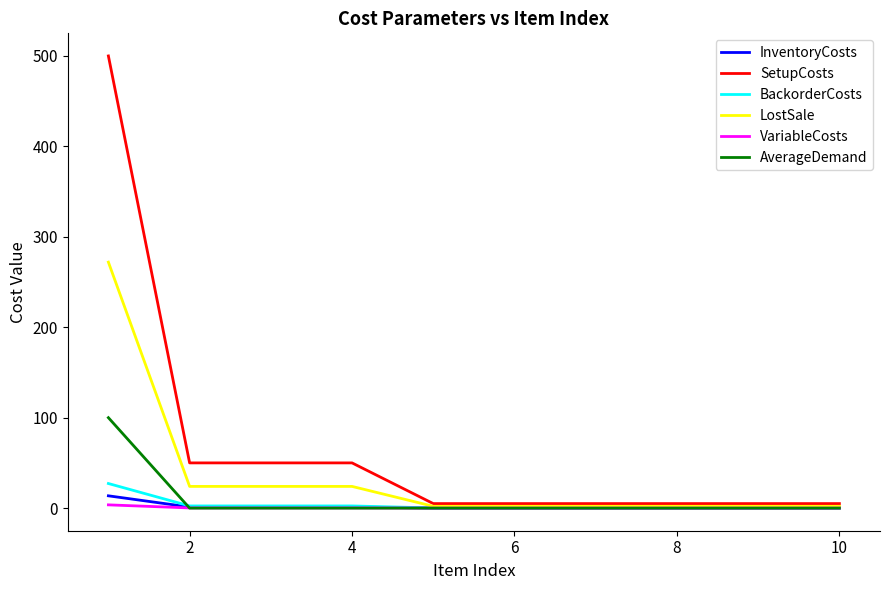

Which series has the largest total across all categories?

SetupCosts